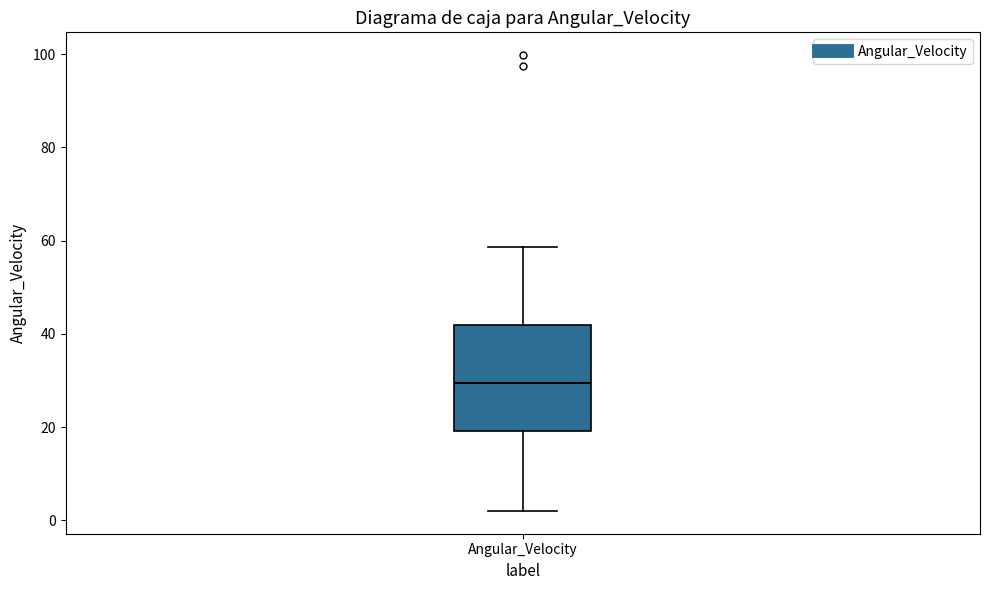

Transcribe this box plot: give where the median line is, the range the box spans, and where the two whiskers end, as read against the y-axis. The values are not printed on the chart, so give them approximately, as read against the axis.

median 30, box 20 to 42, whiskers 2 to 58